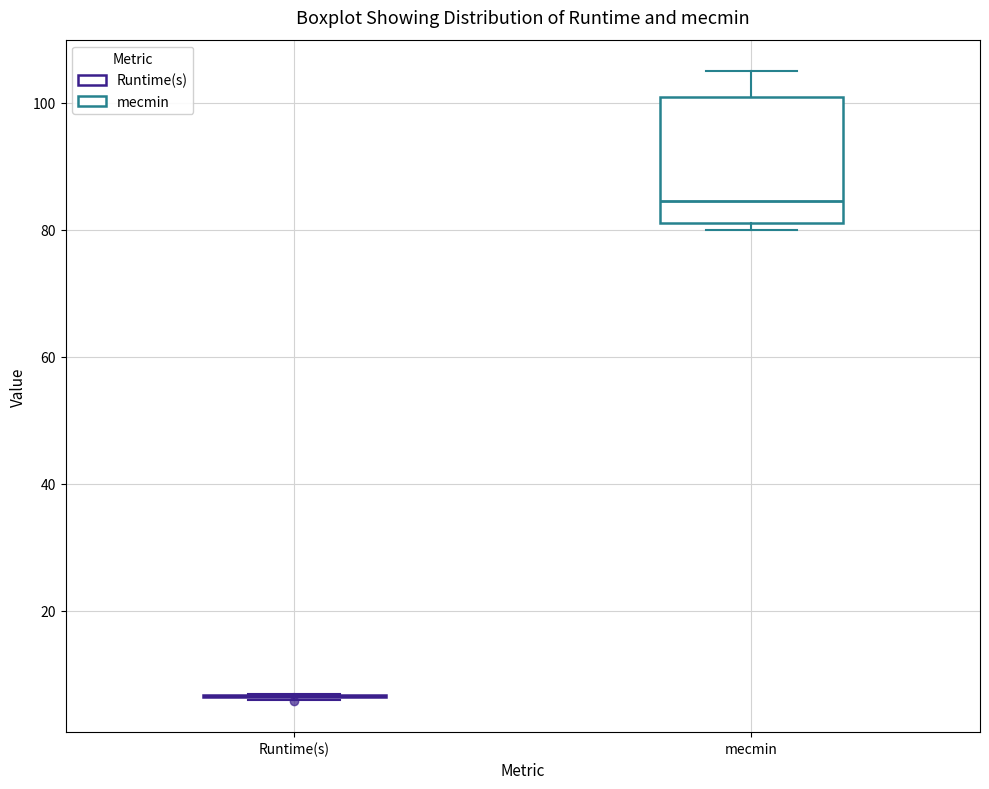

Which box is the tallest, from its lower edge to its upper edge?

mecmin